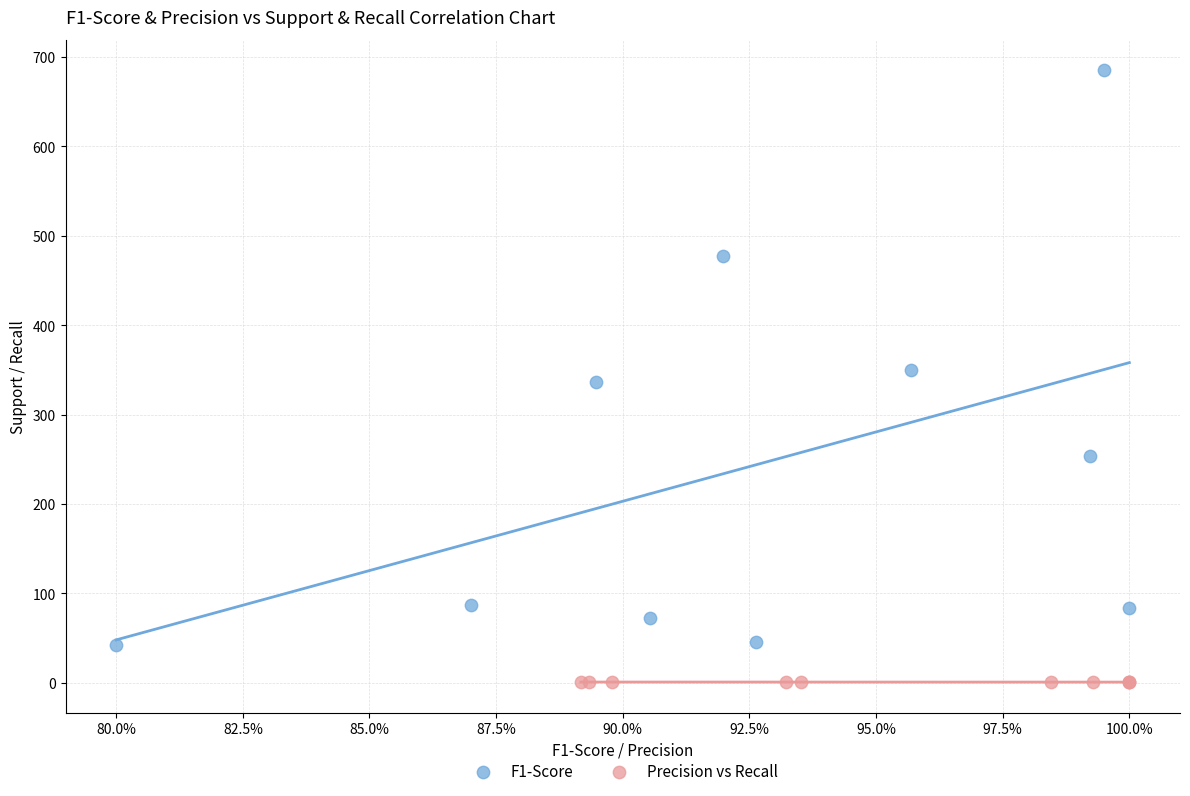

Which series reaches the maximum Y coordinate?

F1-Score